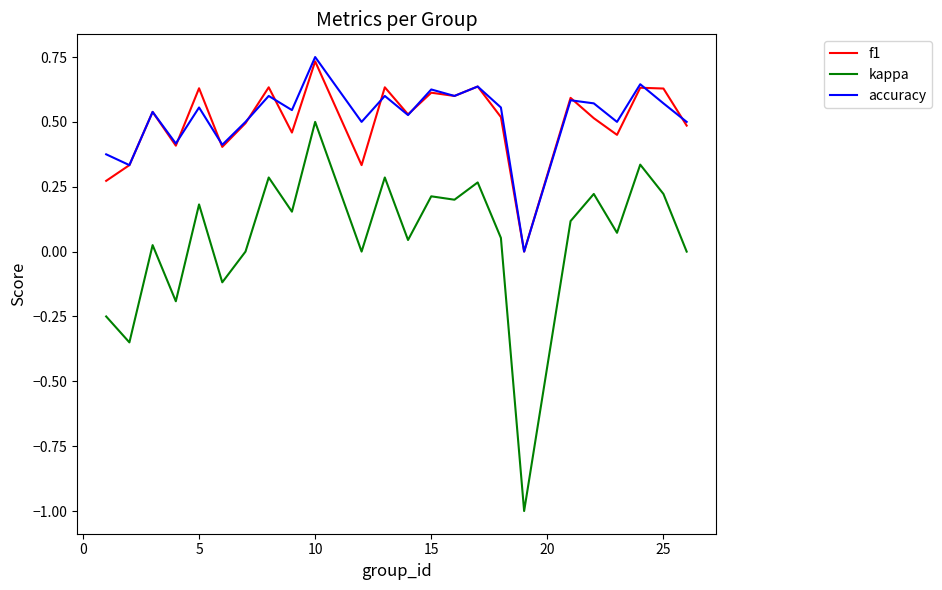

How many values in f1 are above zero?

23